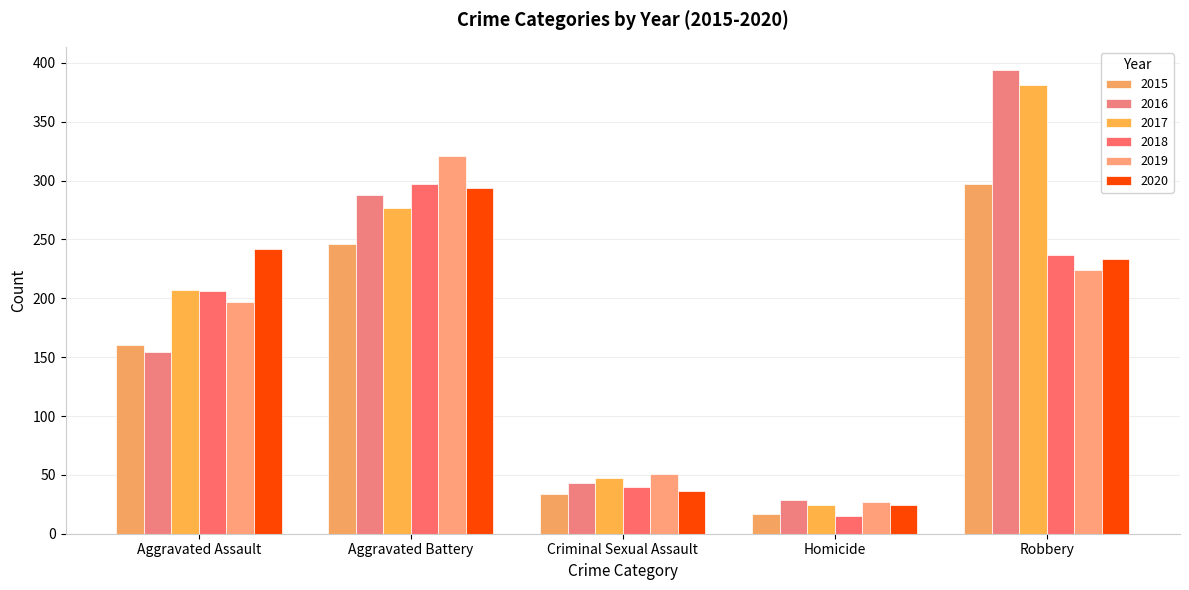

Reading right to left, transcribe all the data shown in this chart.

2015: 297	17	34	246	160
2016: 394	29	43	288	154
2017: 381	24	47	277	207
2018: 237	15	40	297	206
2019: 224	27	51	321	197
2020: 233	24	36	294	242